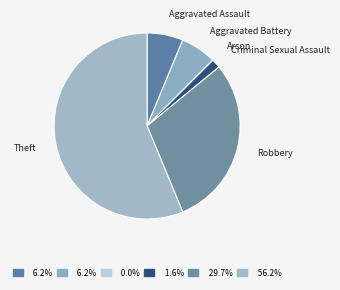

Does any single category account for the majority?

Yes